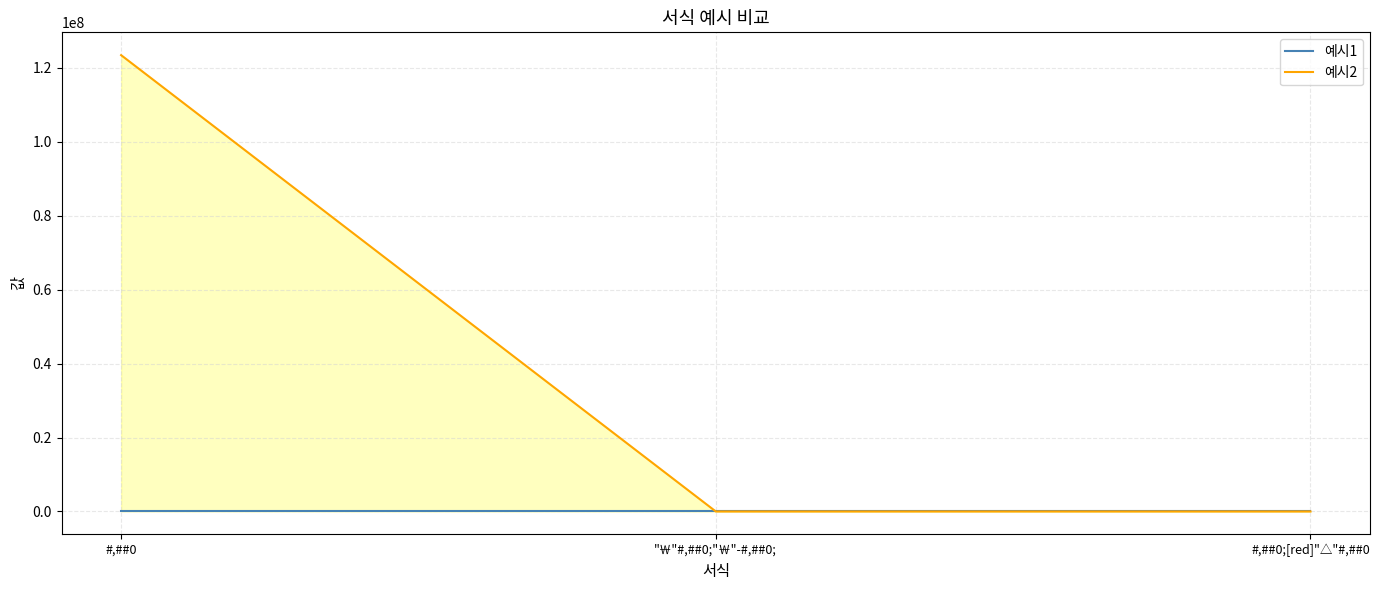

What is the value of the 예시1 point at the 2nd from the left?

12345